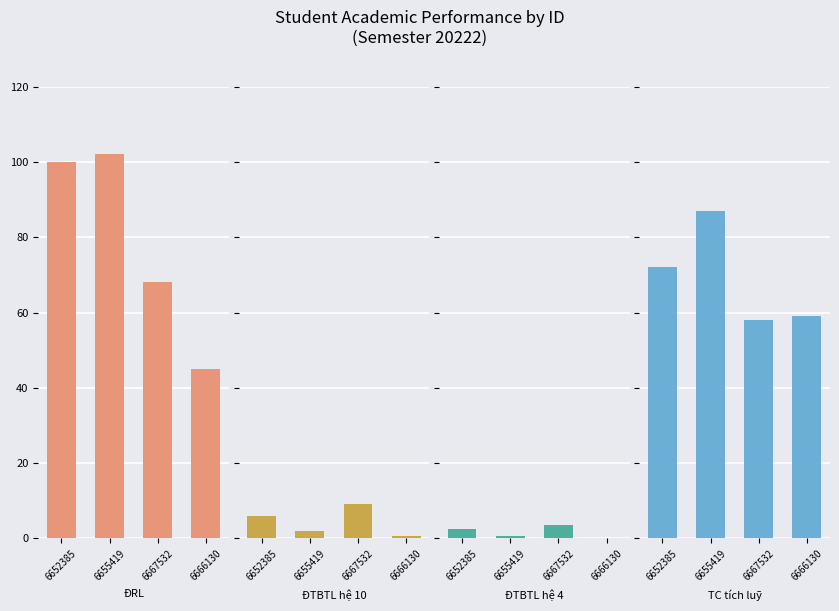

List the labels in order of TC tích luỹ value, largest first.

6655419, 6652385, 6666130, 6667532